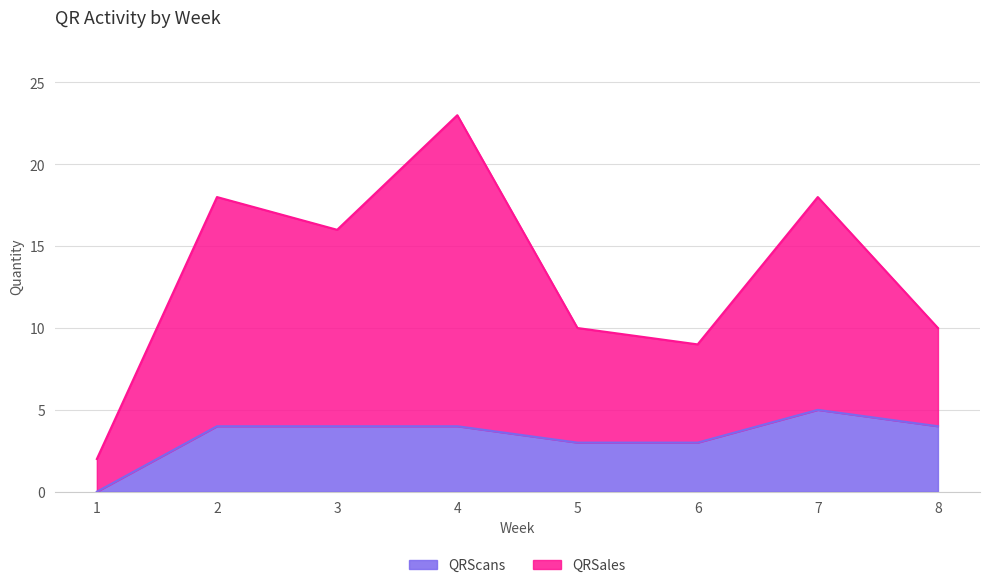

True or false: QRScans has more than 1 interior local peaks.

False